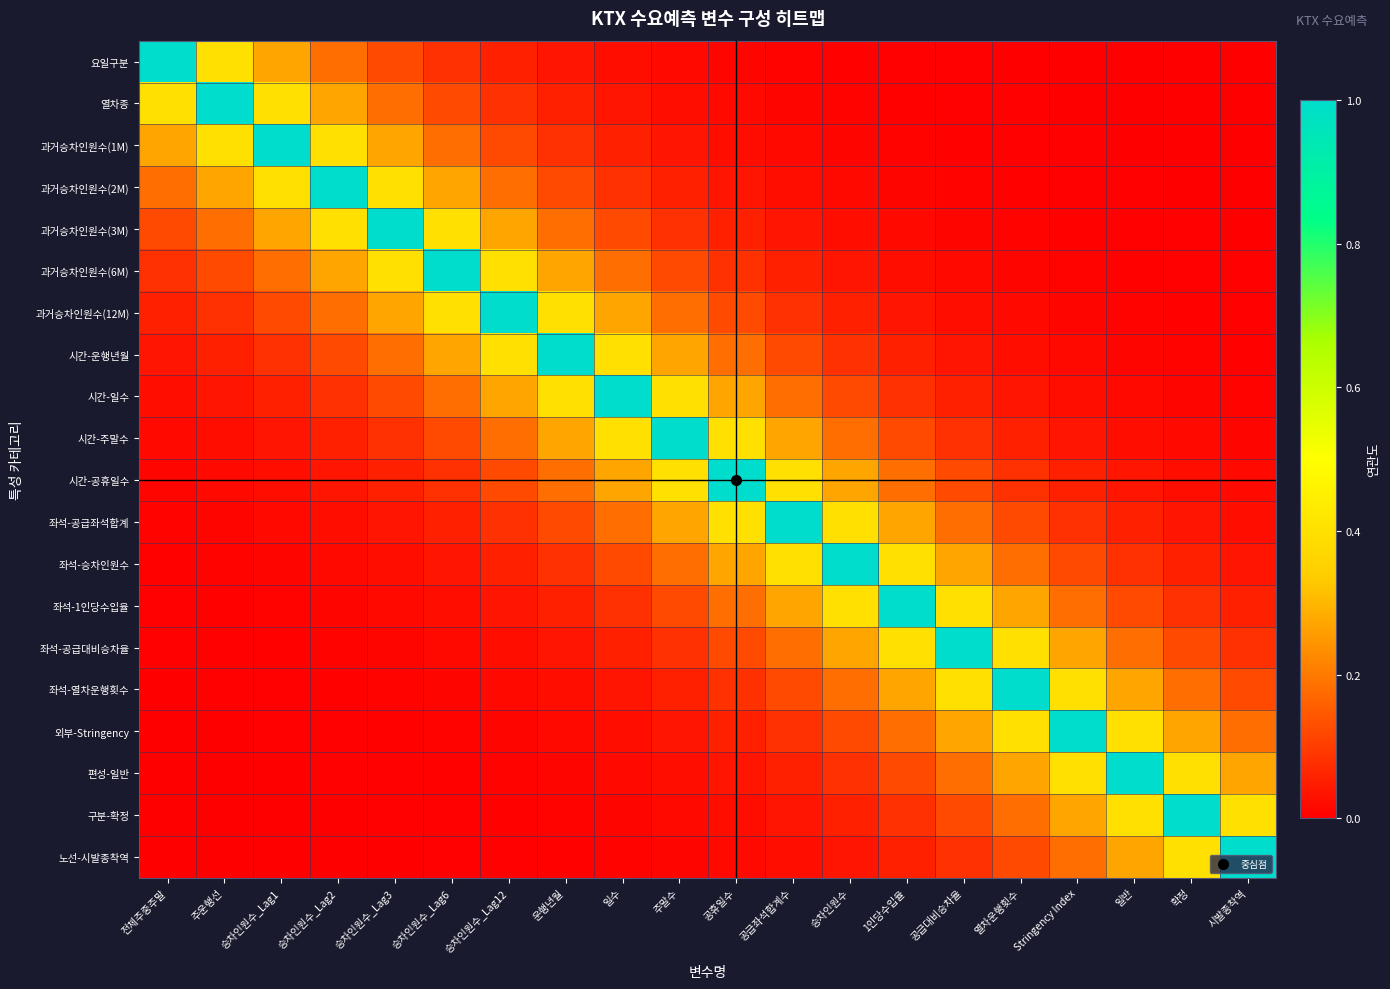

What is the greatest value displayed?

1.0